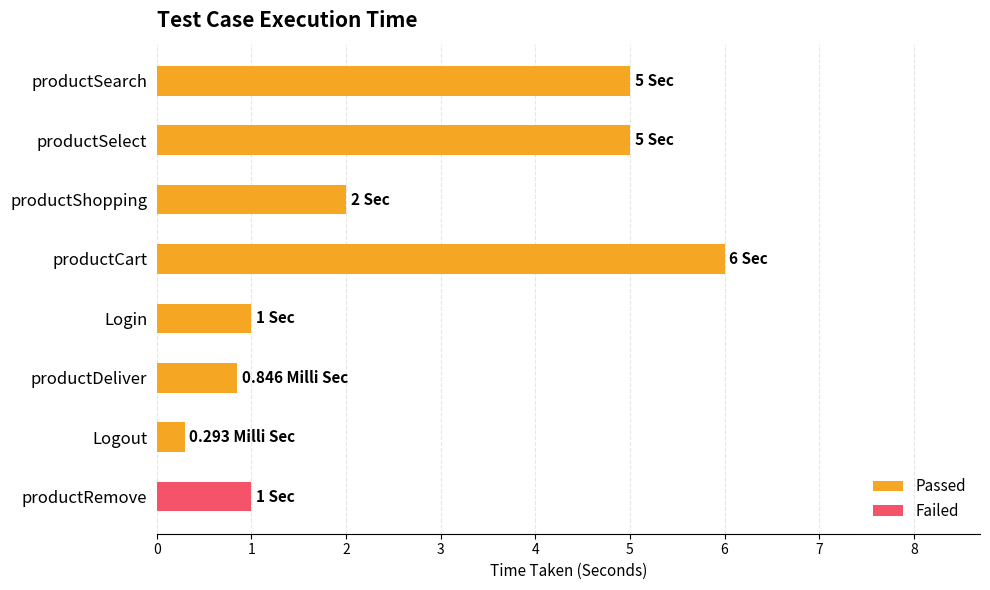

What is the sum of all Passed values?

20.1